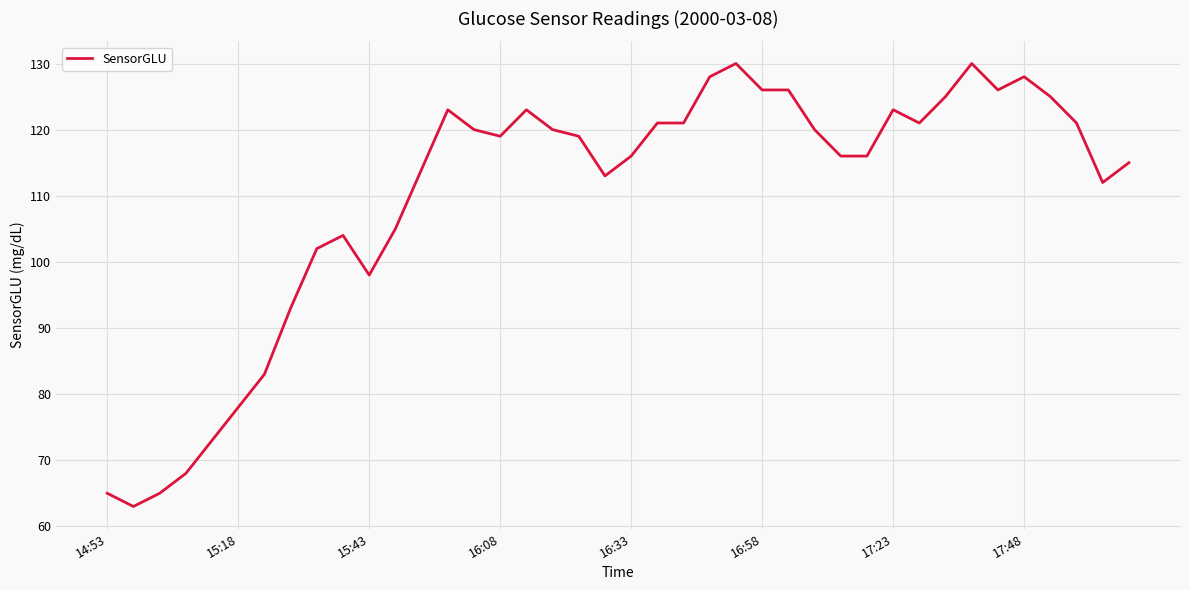

What is the greatest value displayed?

130